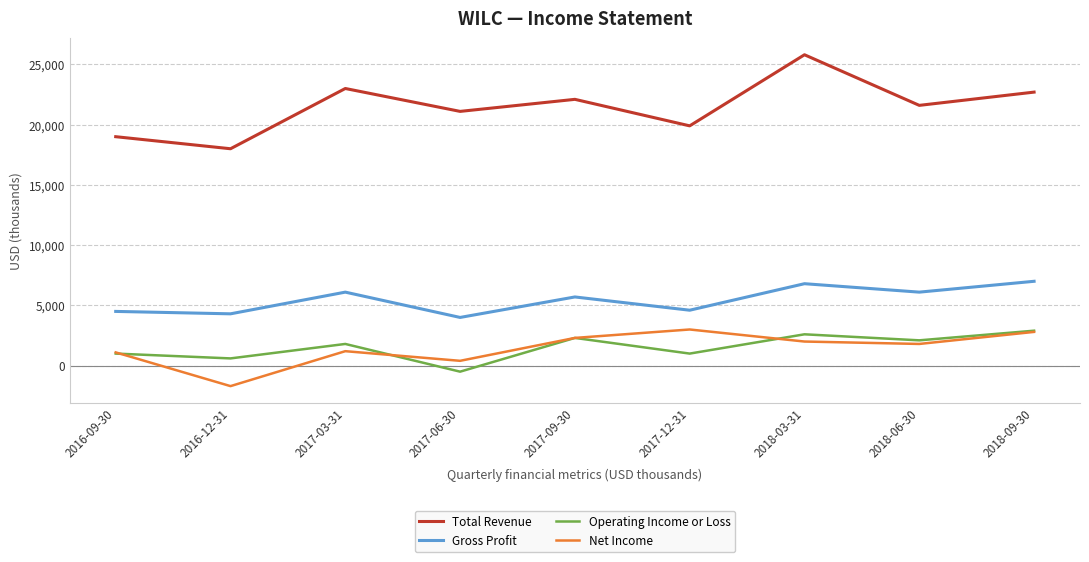

True or false: Gross Profit and Total Revenue intersect in this chart.

False